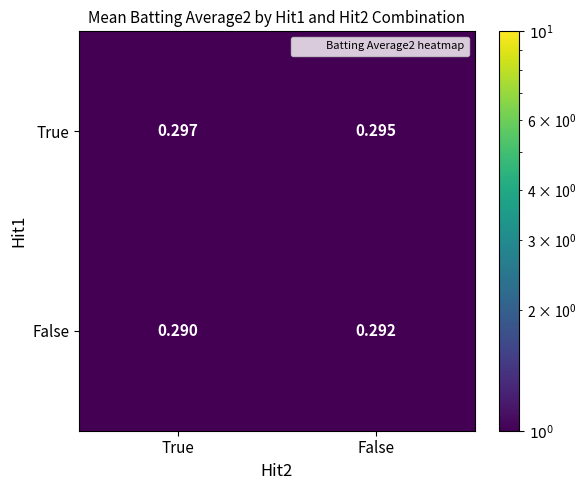

List the series in order of their peak value, highest first.

True, False